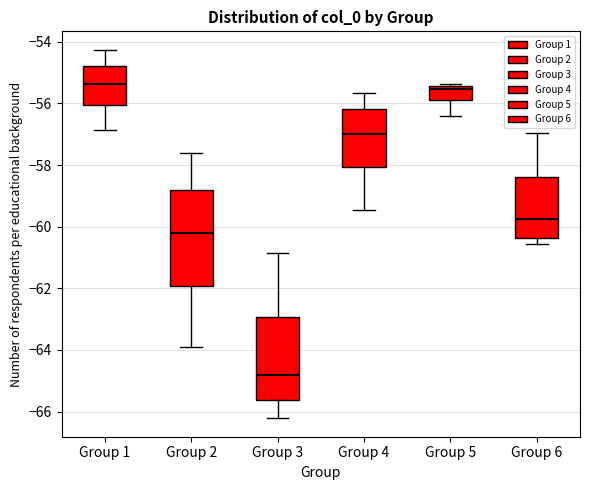

Reading left to right, read every box against the y-axis: the position of its median line, the range the box covers, and the ends of its whiskers. The values are not printed on the chart, so give them approximately, as read against the axis.

Group 1: median -55.4, box -56.0 to -54.8, whiskers -56.8 to -54.2
Group 2: median -60.2, box -62.0 to -58.8, whiskers -64.0 to -57.6
Group 3: median -64.8, box -65.6 to -63.0, whiskers -66.2 to -60.8
Group 4: median -57.0, box -58.0 to -56.2, whiskers -59.4 to -55.6
Group 5: median -55.6, box -55.8 to -55.4, whiskers -56.4 to -55.4 (just above the box's upper edge)
Group 6: median -59.8, box -60.4 to -58.4, whiskers -60.6 to -57.0